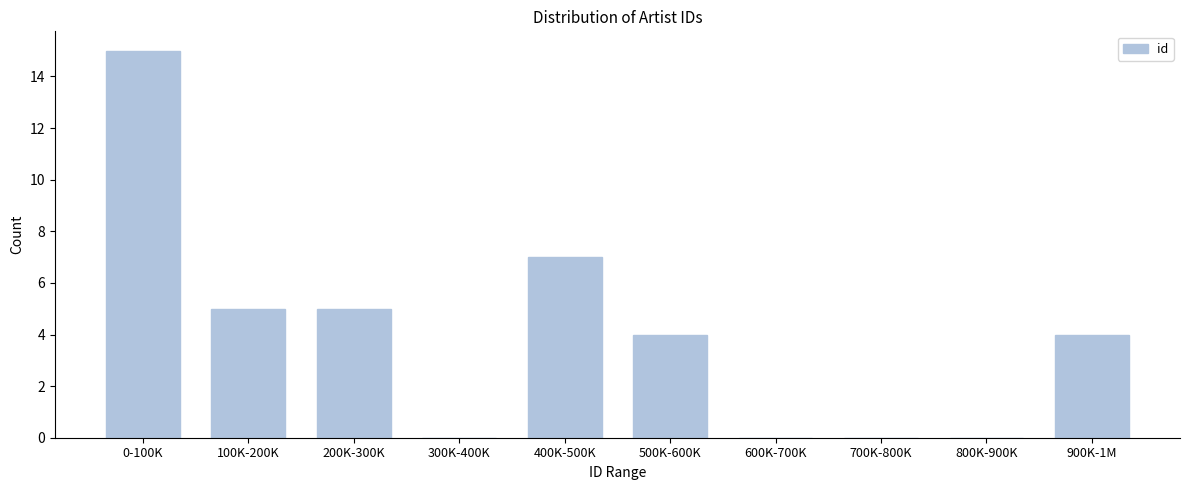

Reading left to right, transcribe all the data shown in this chart.

0-100K=15	100K-200K=5	200K-300K=5	300K-400K=0	400K-500K=7	500K-600K=4	600K-700K=0	700K-800K=0	800K-900K=0	900K-1M=4